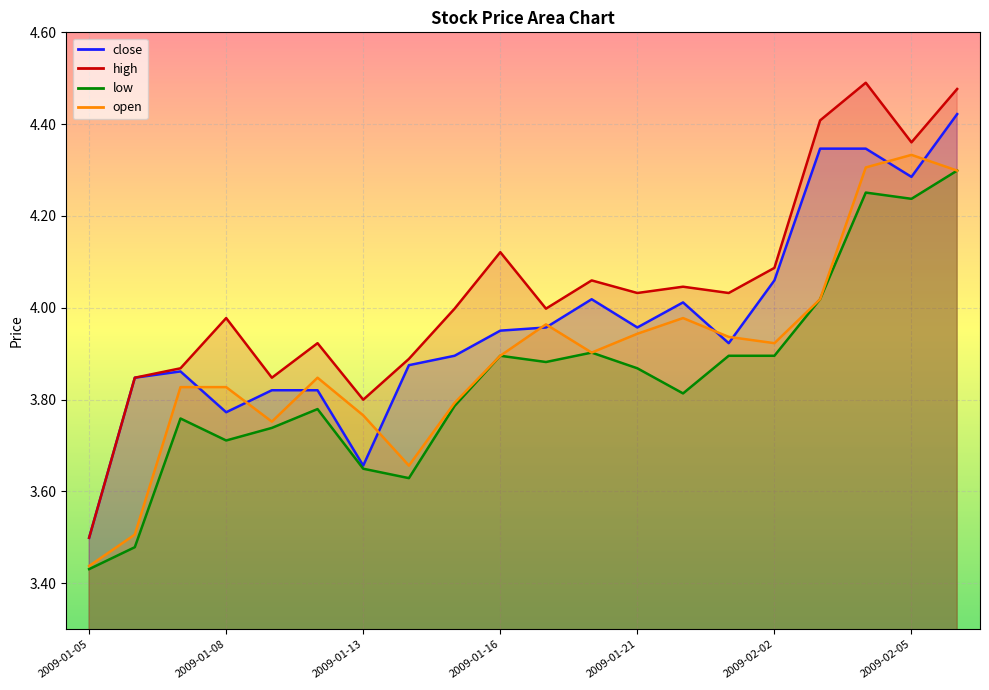

Between which two adjacent categories do open and close first intersect?

2009-01-07 and 2009-01-08